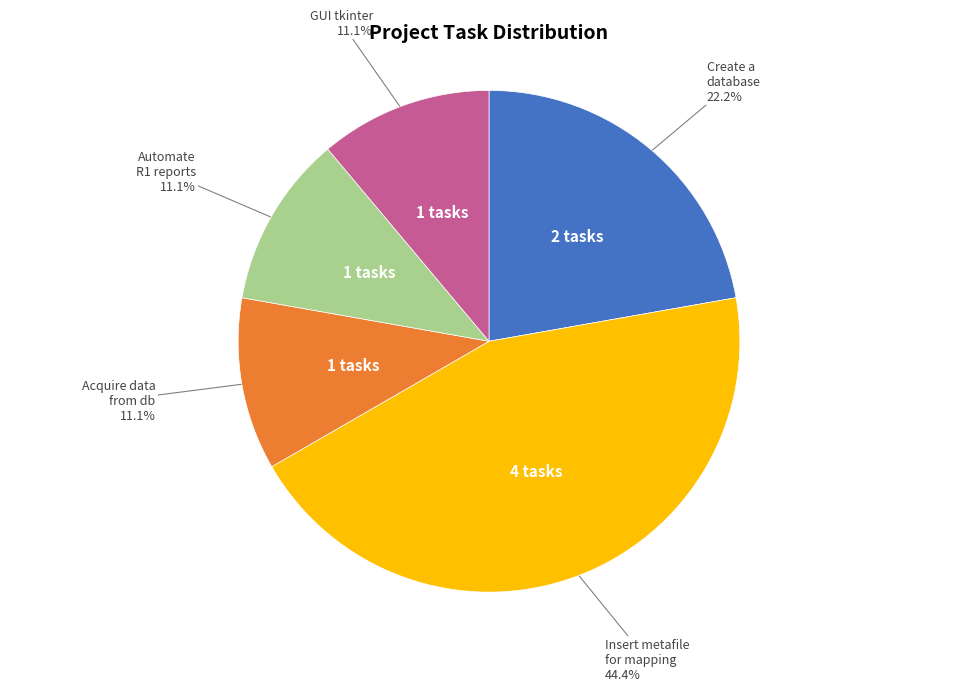

How many segments does this pie chart have?

5